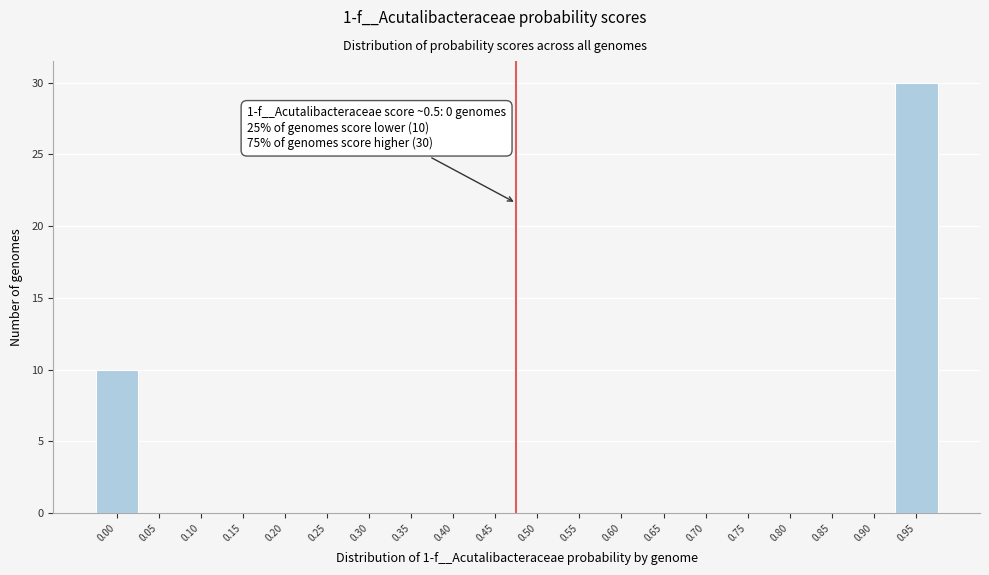

Reading right to left, list all the values displayed in this chart.

0.95=30	0.90=0	0.85=0	0.80=0	0.75=0	0.70=0	0.65=0	0.60=0	0.55=0	0.50=0	0.45=0	0.40=0	0.35=0	0.30=0	0.25=0	0.20=0	0.15=0	0.10=0	0.05=0	0.00=10